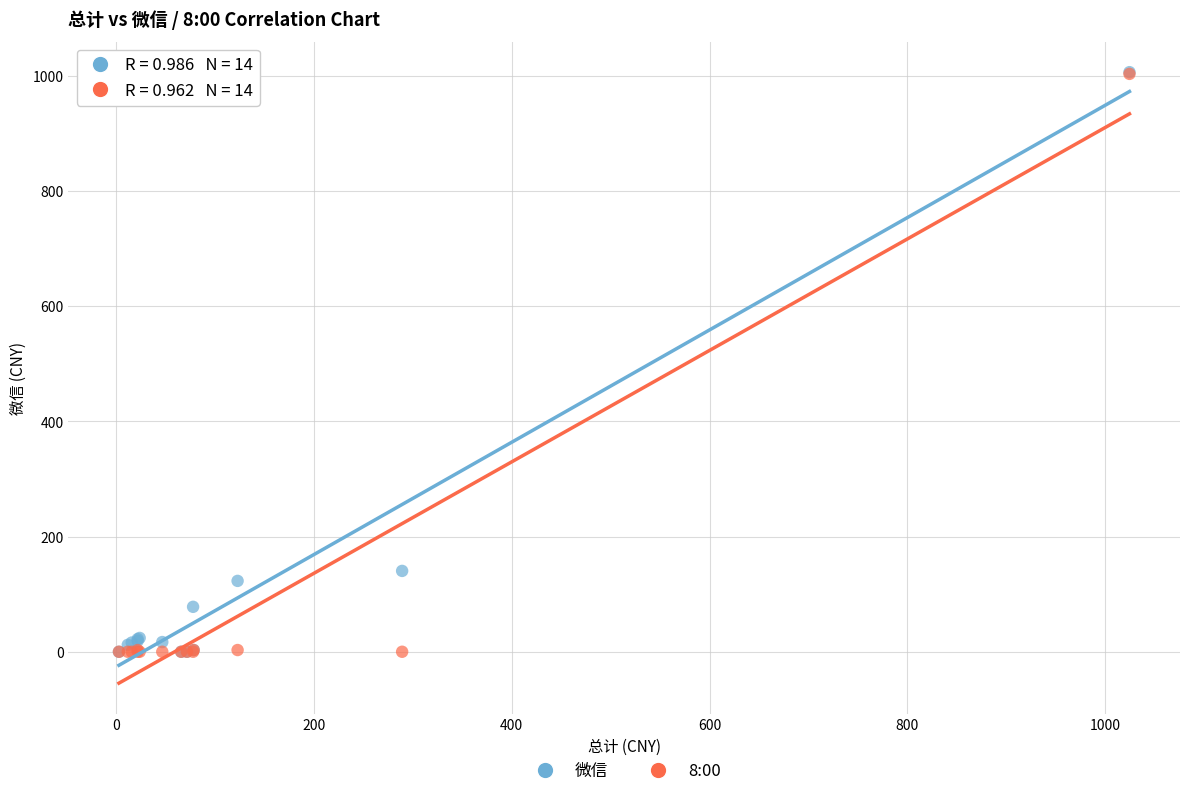

What are all the series names shown in the legend?

微信, 8:00